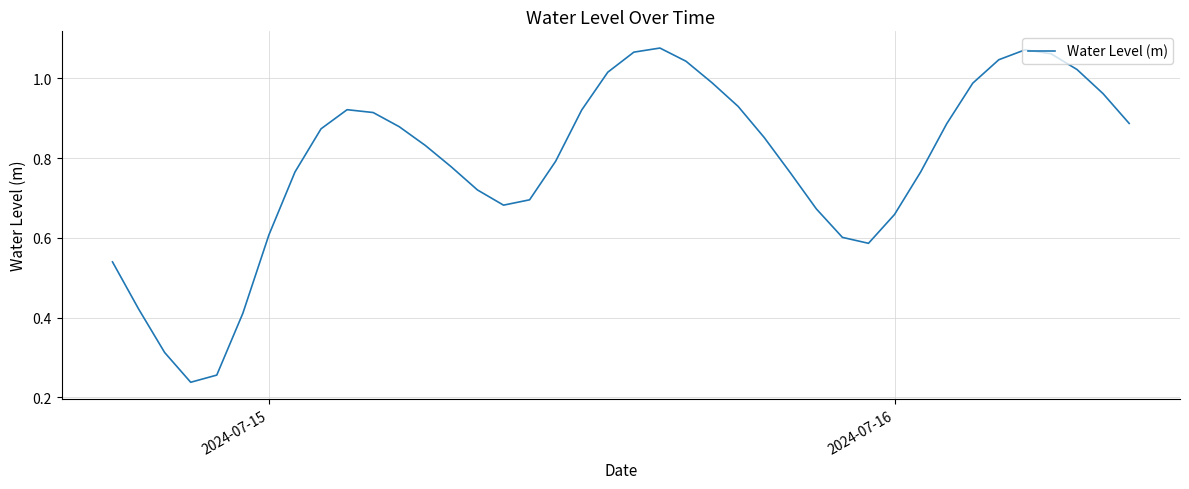

Is this an area chart (filled region under the line)?

No